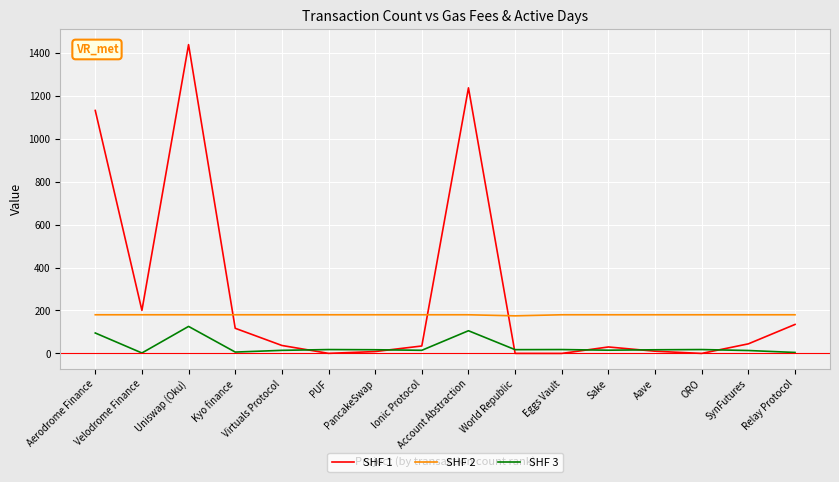

What is the total value across all series at Ionic Protocol?

229.2